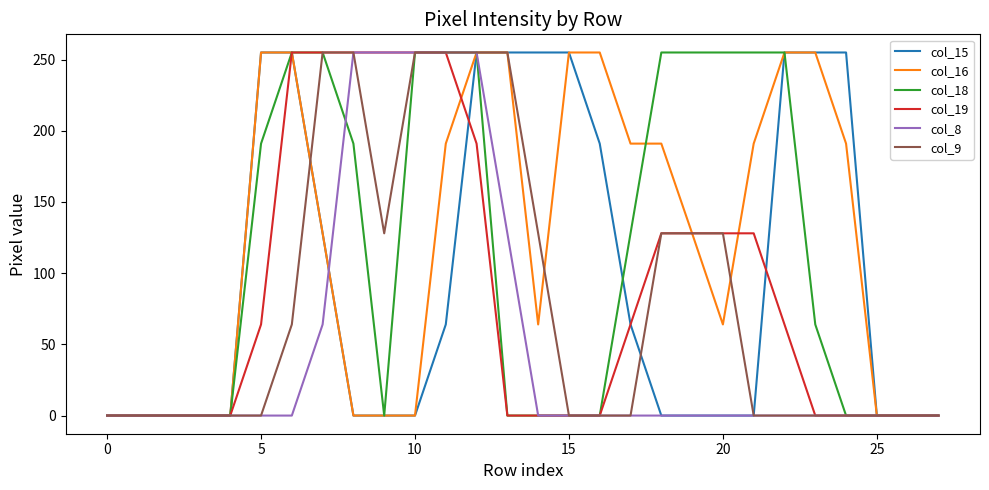

How many distinct data groups are displayed?

6